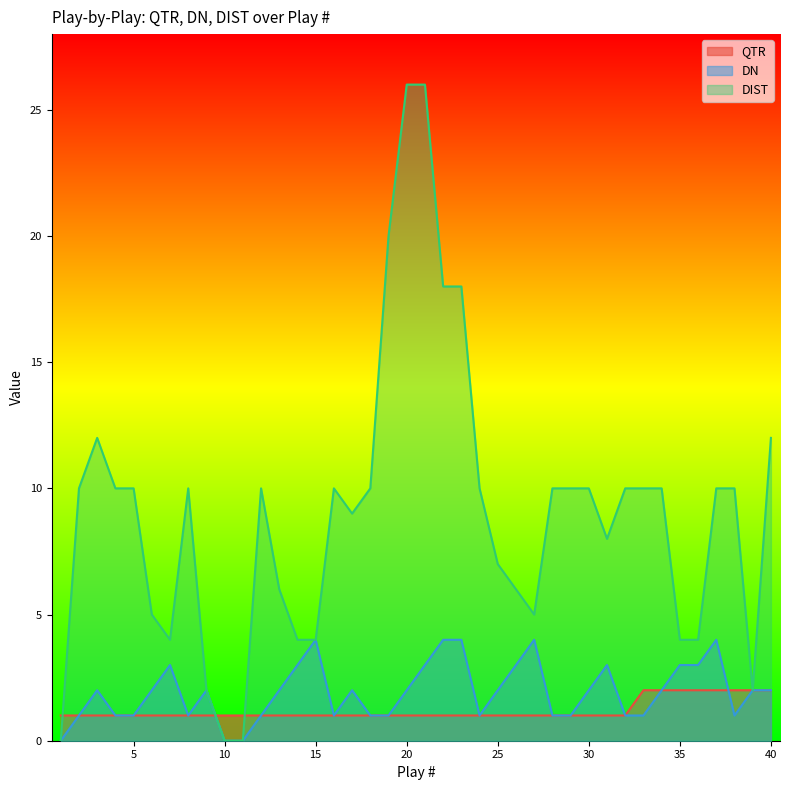

How many interior local valleys does the DIST series have?

5